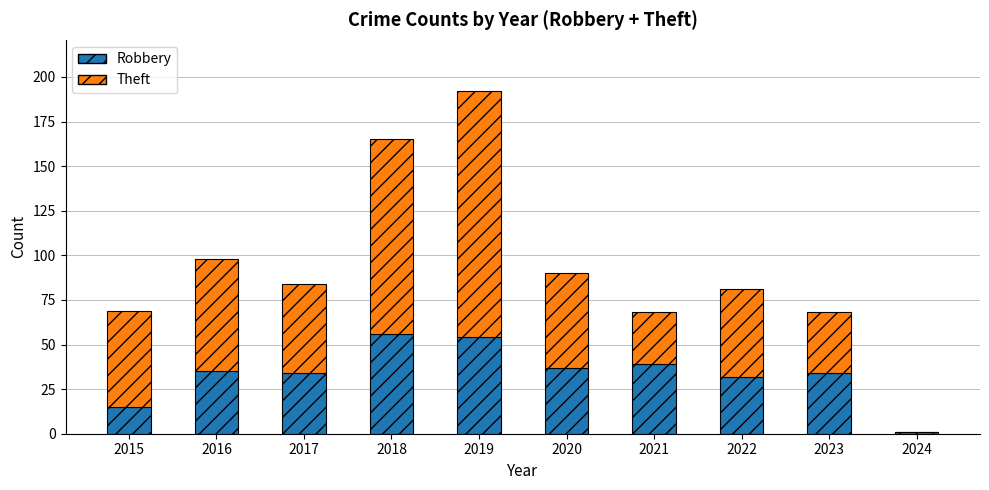

Is it true that Robbery equals 11 at 2023?

False